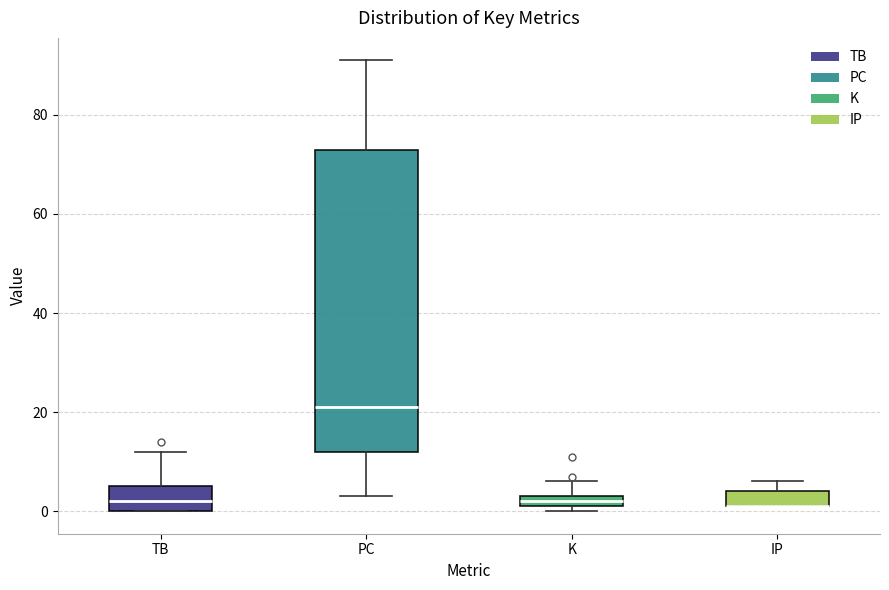

Which box is the tallest, from its lower edge to its upper edge?

PC